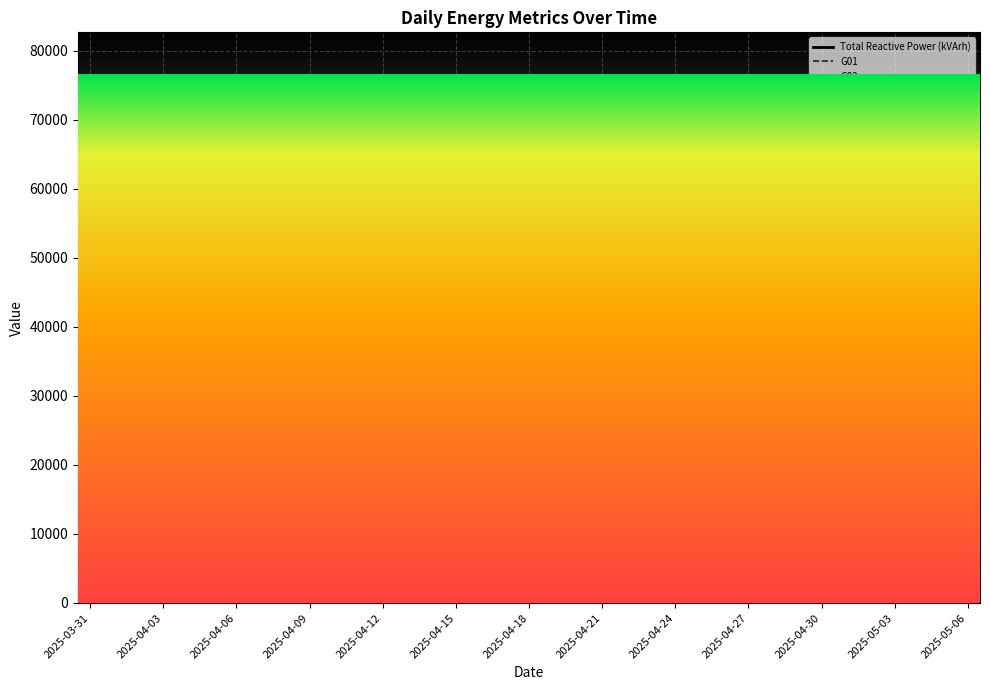

Which series has the largest total across all categories?

Total Reactive Power (kVArh)